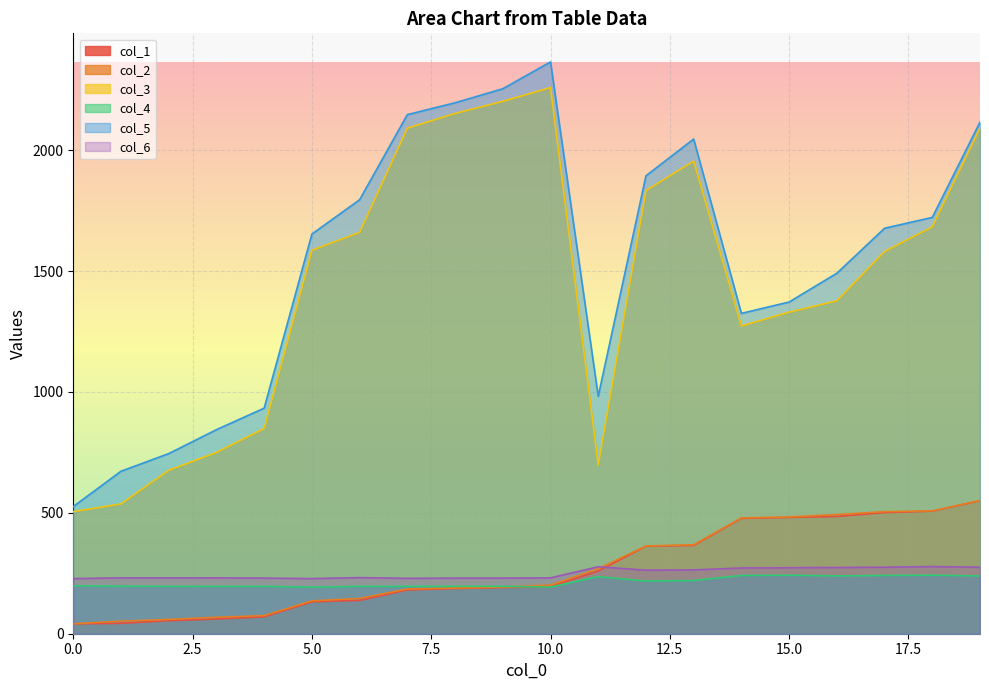

Reading left to right, extract all data points from this chart.

col_1: 0=41	1=43	2=54	3=61	4=70	5=132	6=138	7=181	8=187	9=191	10=195	11=259	12=362	13=365	14=477	15=481	16=485	17=501	18=507	19=550
col_2: 0=41	1=52	2=59	3=68	4=75	5=136	6=146	7=185	8=189	9=193	10=201	11=269	12=363	13=368	14=479	15=483	16=493	17=505	18=508	19=551
col_3: 0=505	1=537	2=676	3=750	4=849	5=1586	6=1660	7=2091	8=2152	9=2202	10=2259	11=698	12=1833	13=1955	14=1273	15=1330	16=1377	17=1581	18=1683	19=2092
col_4: 0=198	1=197	2=196	3=196	4=196	5=193	6=196	7=196	8=196	9=196	10=193	11=236	12=218	13=220	14=241	15=242	16=239	17=241	18=242	19=239
col_5: 0=526	1=672	2=745	3=844	4=933	5=1653	6=1795	7=2147	8=2196	9=2254	10=2365	11=982	12=1894	13=2046	14=1325	15=1372	16=1491	17=1677	18=1722	19=2116
col_6: 0=228	1=231	2=231	3=231	4=230	5=228	6=232	7=229	8=230	9=230	10=231	11=277	12=263	13=264	14=272	15=273	16=274	17=275	18=278	19=275